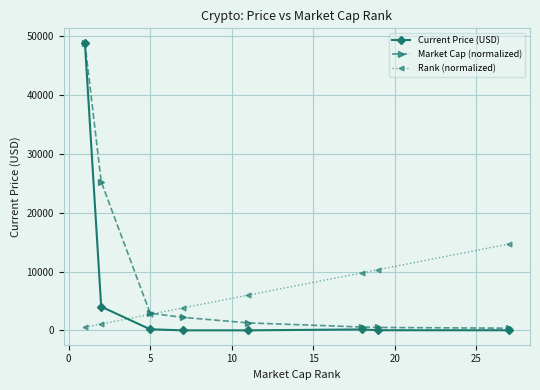

True or false: Current Price (USD) and Rank (normalized) intersect in this chart.

True